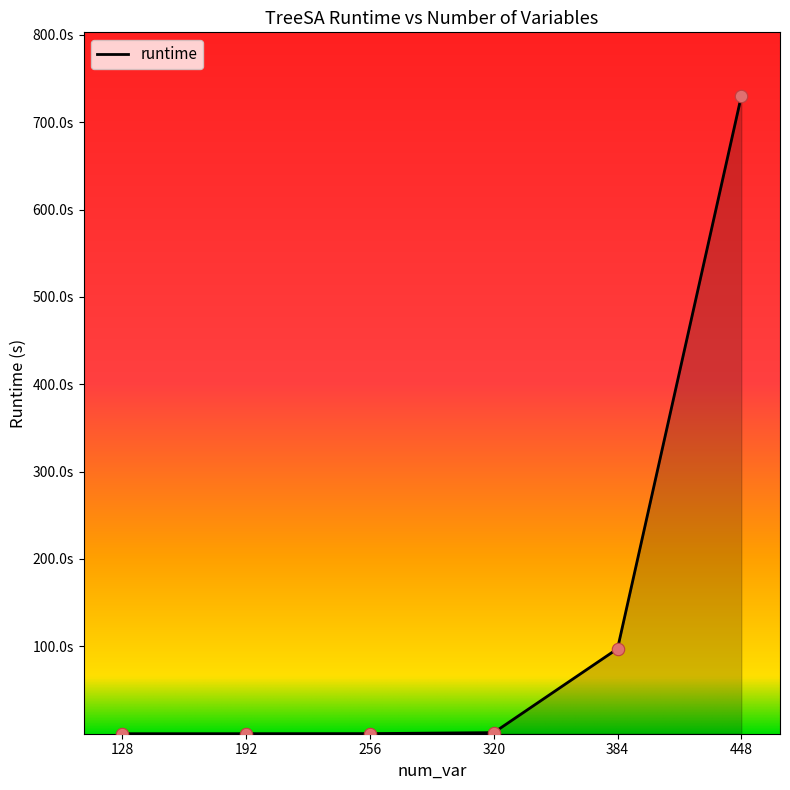

What is the change in value from 128 to 256?

+0.1